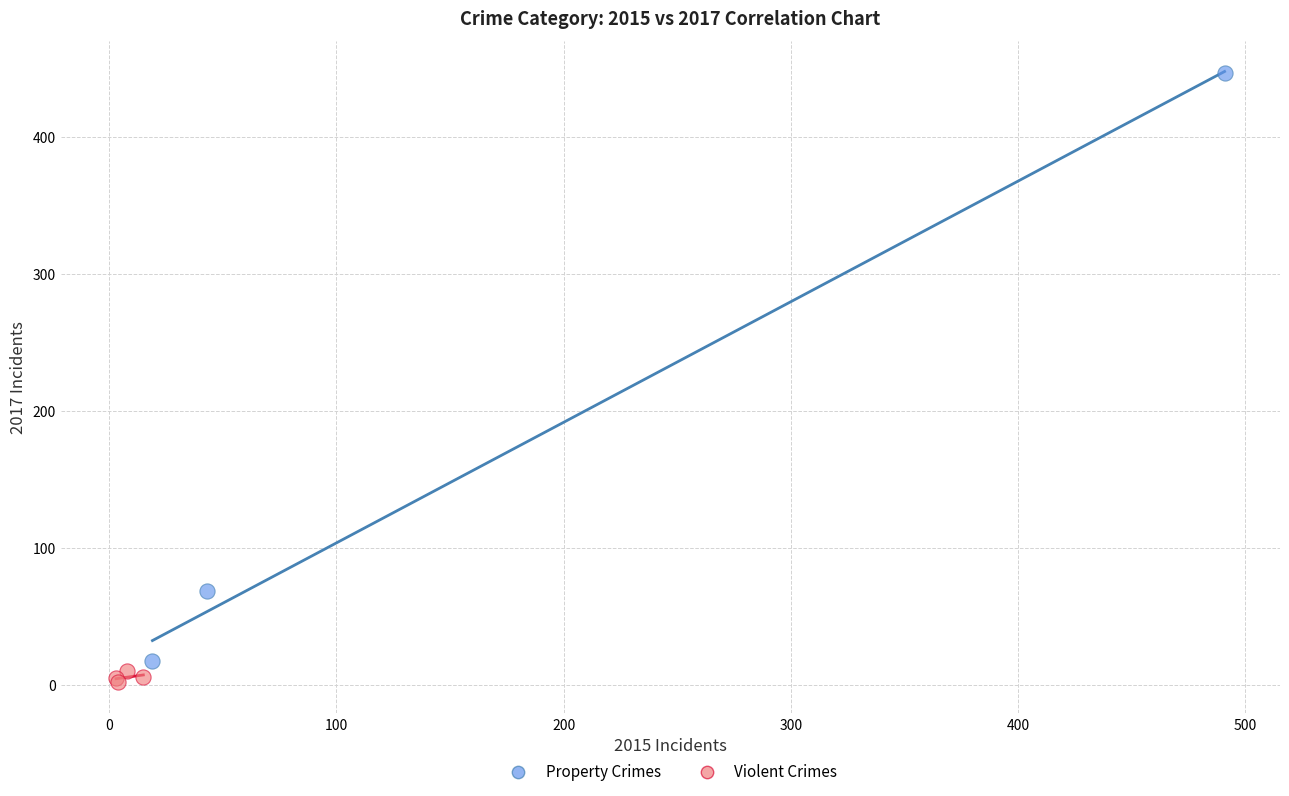

Which series reaches the minimum Y coordinate?

Violent Crimes